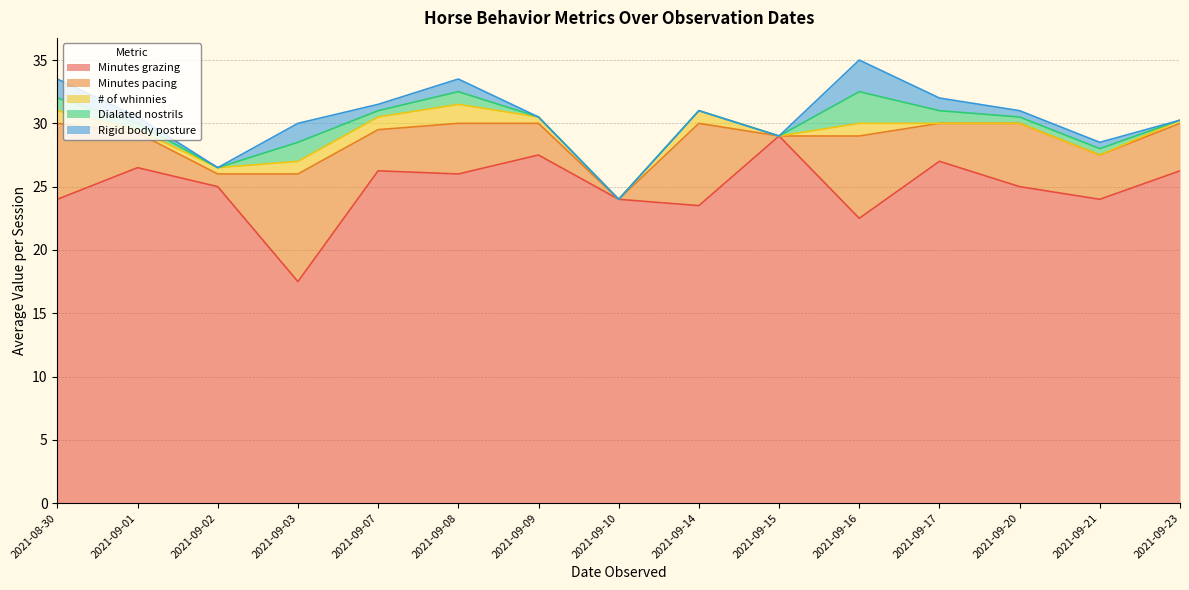

How many data points in Rigid body posture are above 0?

9